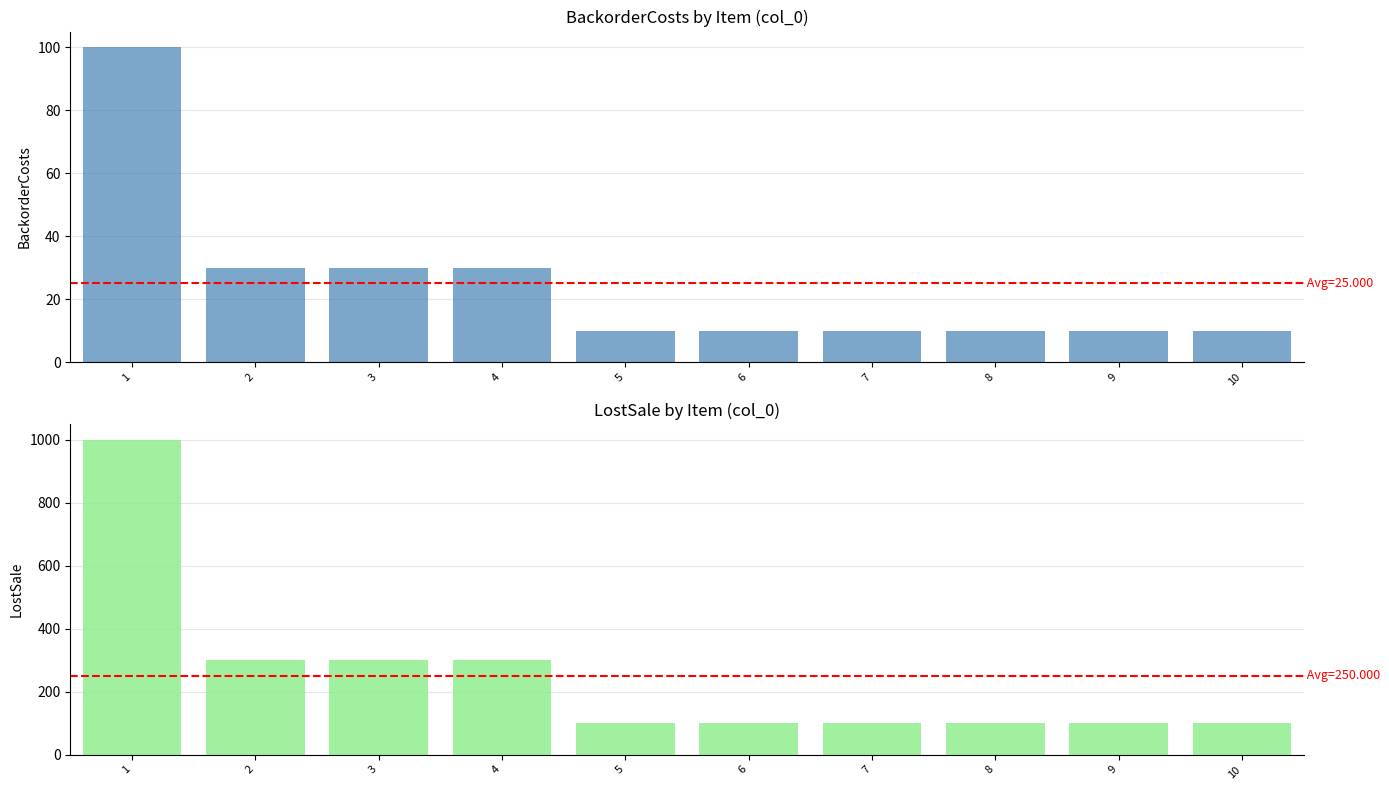

Which series has the widest spread of values?

LostSale